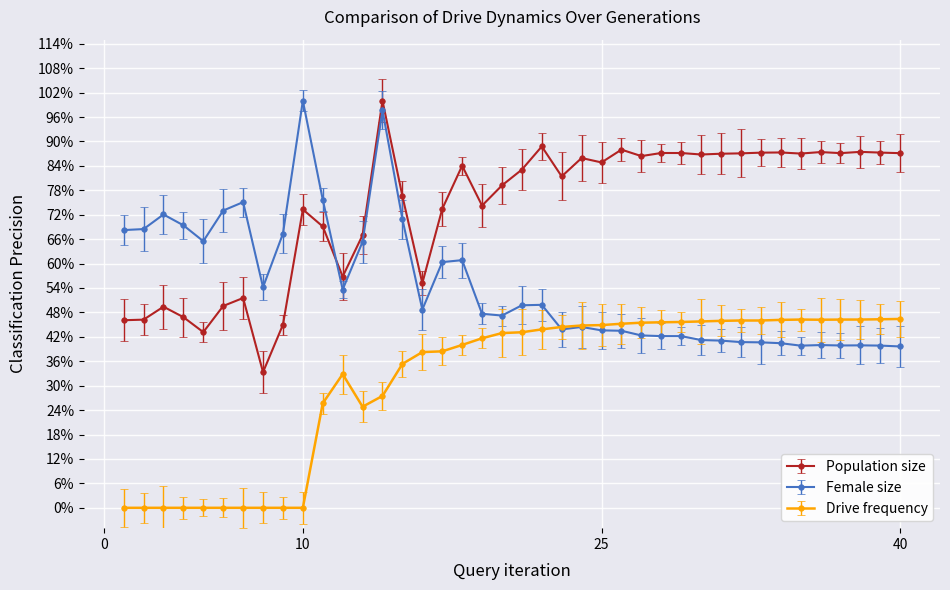

Is this an area chart (filled region under the line)?

No